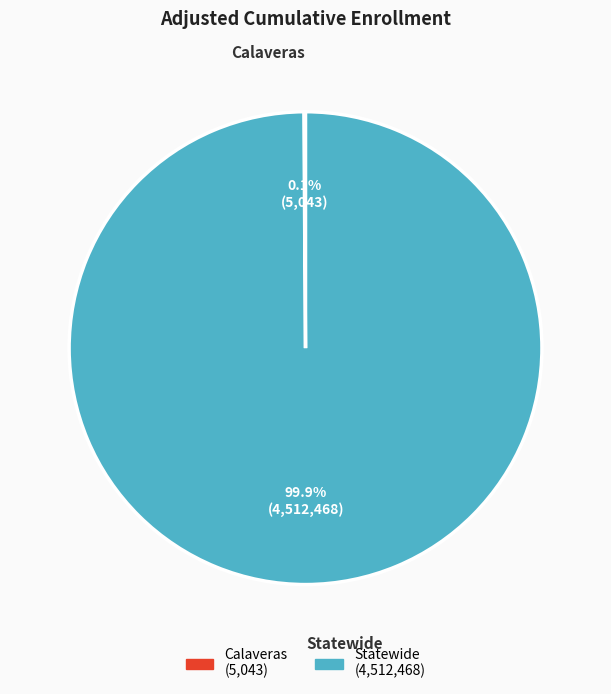

Which category has the biggest portion of the pie?

Statewide